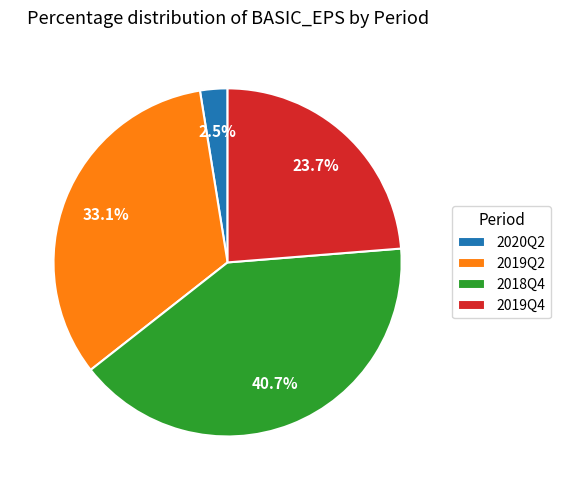

To the nearest percent, what is the combined percentage of 2018Q4 and 2020Q2?

43%